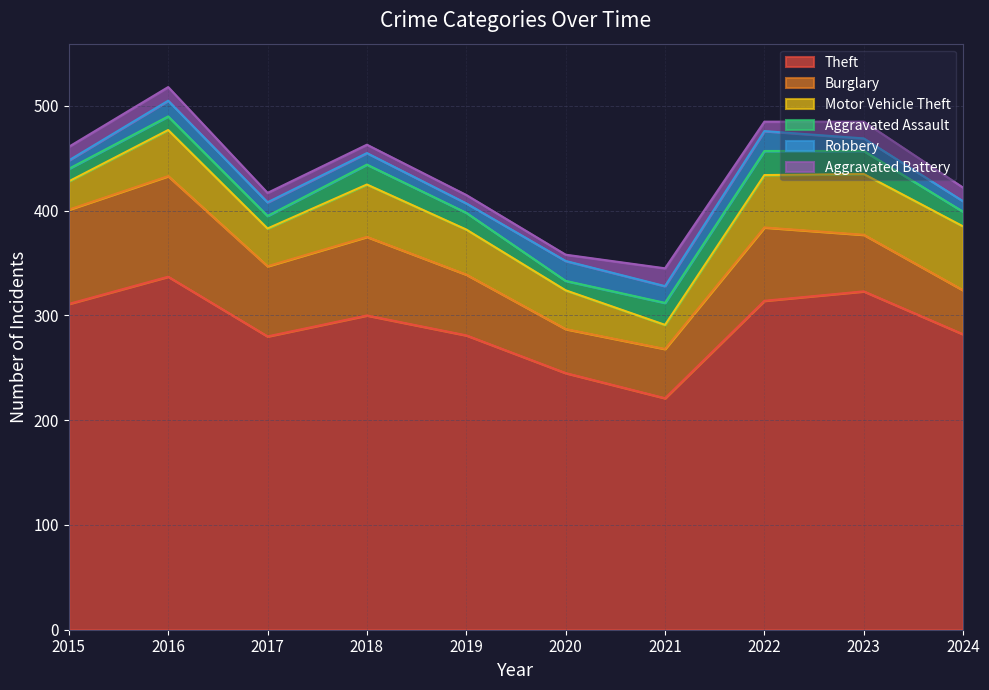

What are all the series names shown in the legend?

Theft, Burglary, Motor Vehicle Theft, Aggravated Assault, Robbery, Aggravated Battery